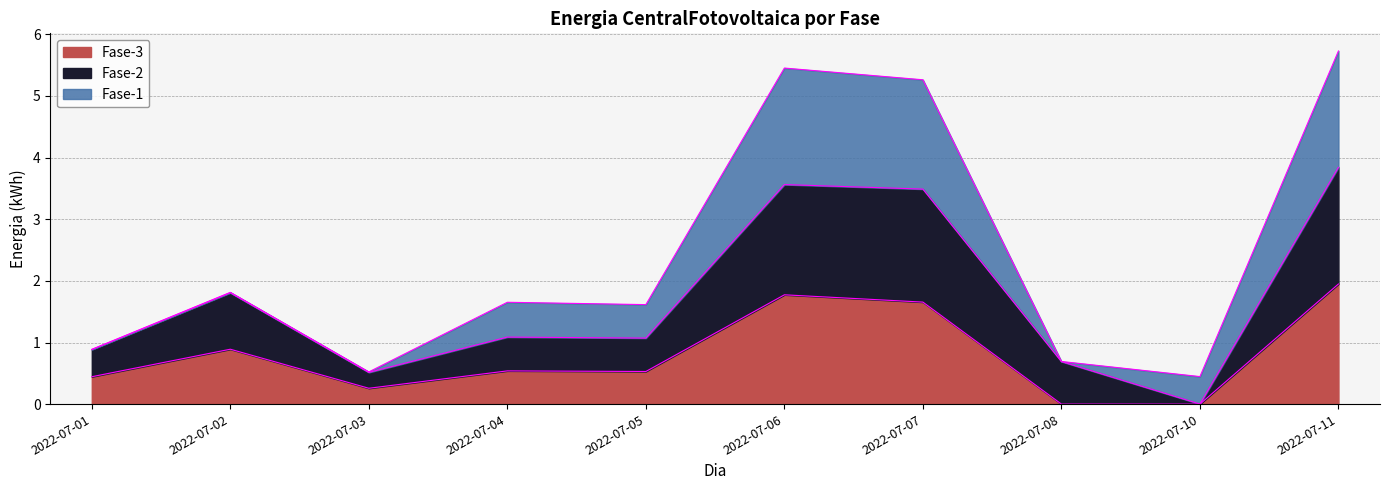

What is the sum of all Fase-3 values?

8.0